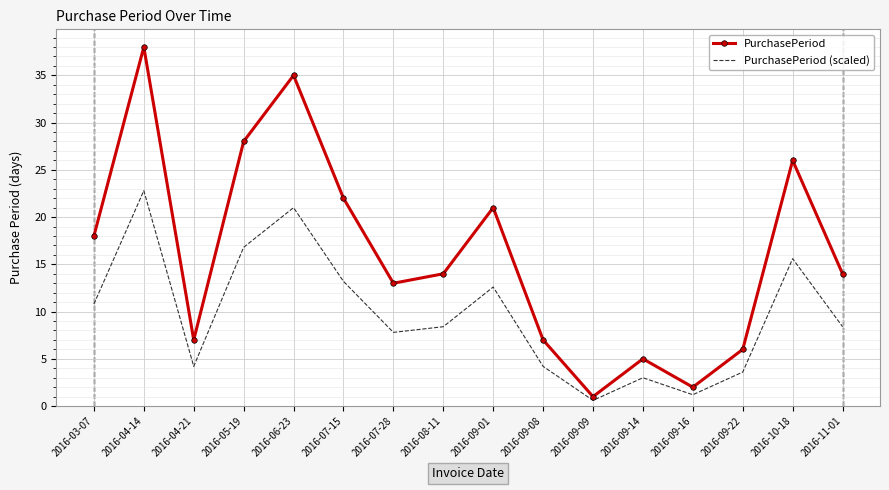

What is the difference between the maximum and second lowest values in the PurchasePeriod (scaled) series?

21.6